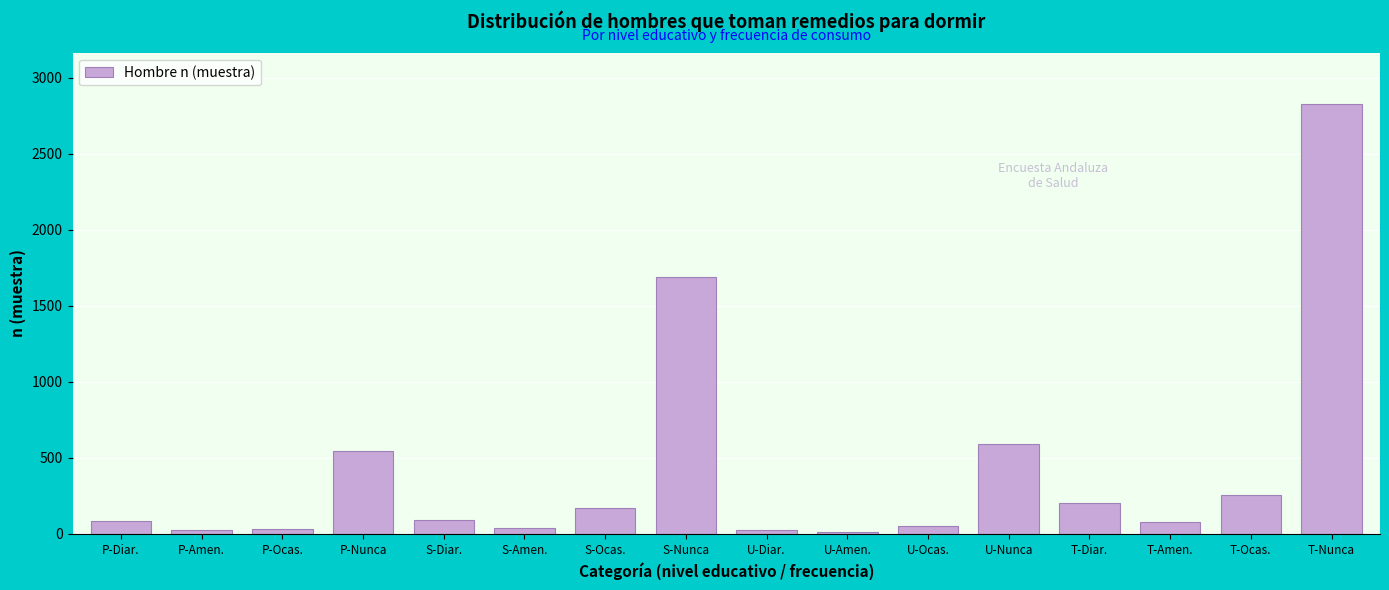

The value at U-Nunca is 312. True or false?

False